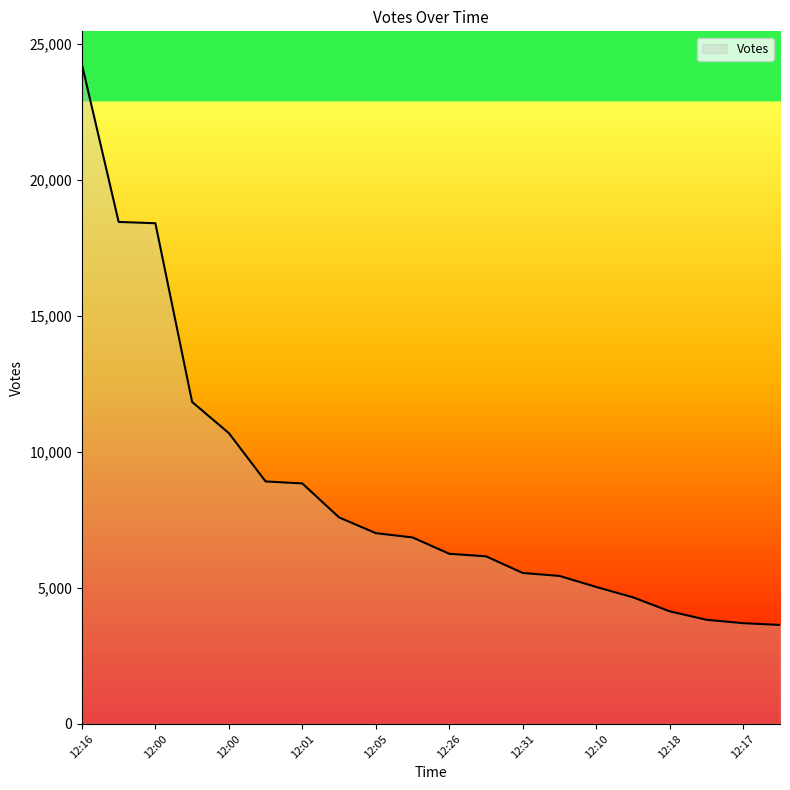

What is the difference between the maximum and minimum values?

20609